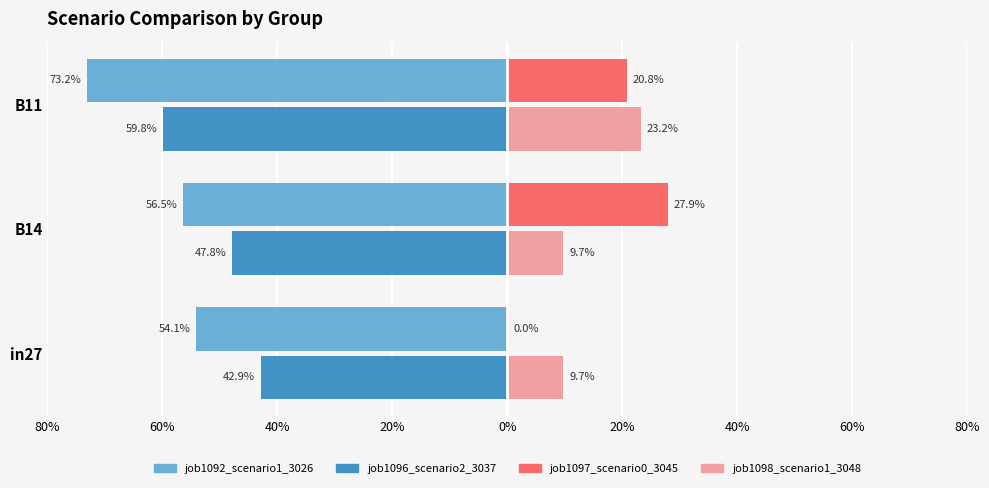

What is the value of the job1092_scenario1_3026 bar at the 1st from the left?

-0.5